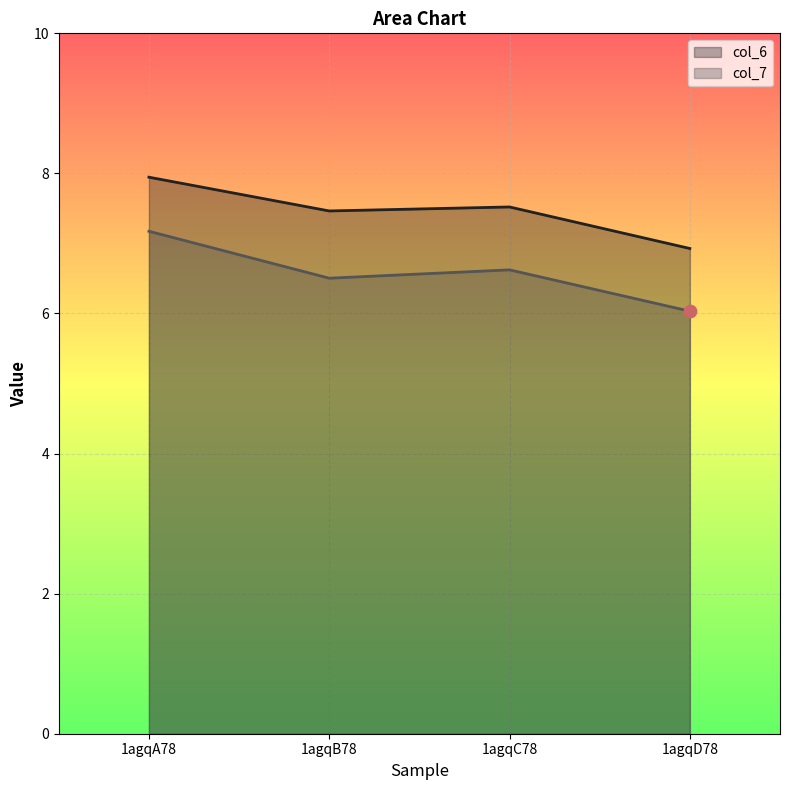

Which series reaches the minimum Y coordinate?

col_7